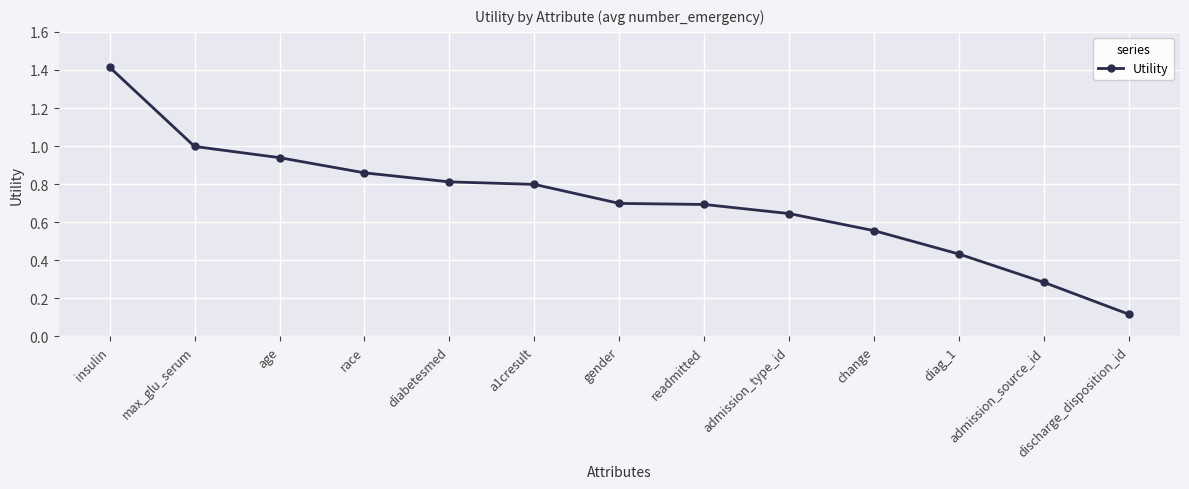

What is the approximate value at gender?

0.7